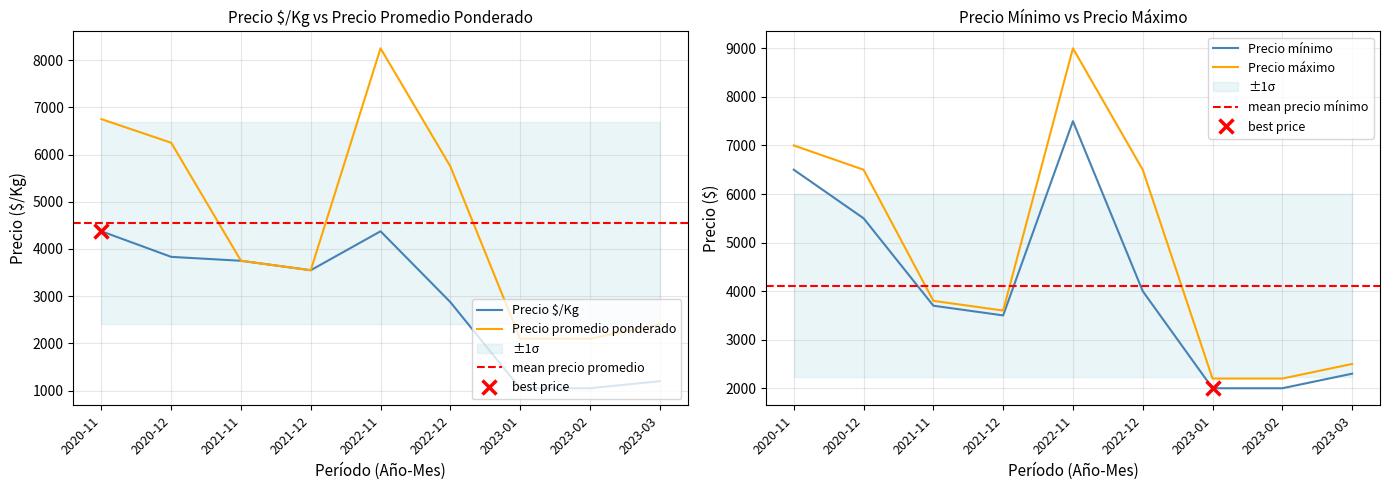

True or false: Precio $/Kg and Precio mínimo cross at least once.

True